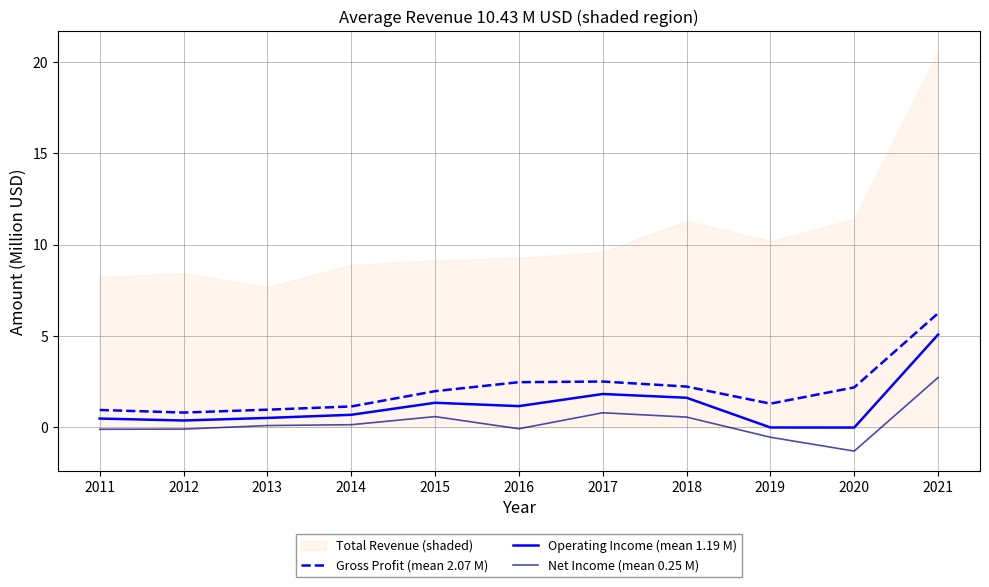

What is the difference between the maximum and minimum values in the Gross Profit (mean 2.07 M) series?

5.4